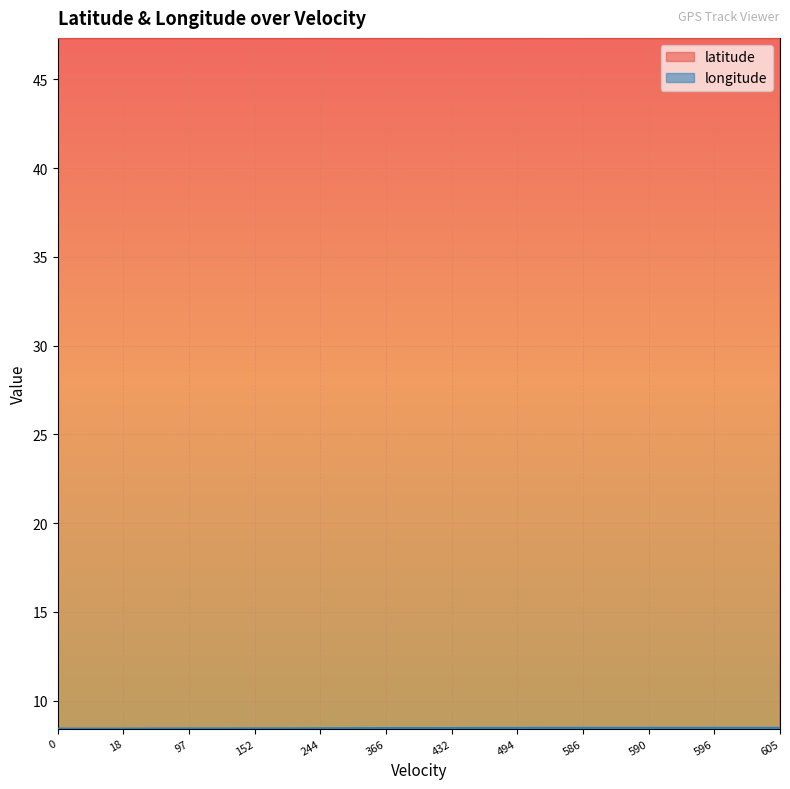

What is the spread (max minus min) of values at 18?

38.9